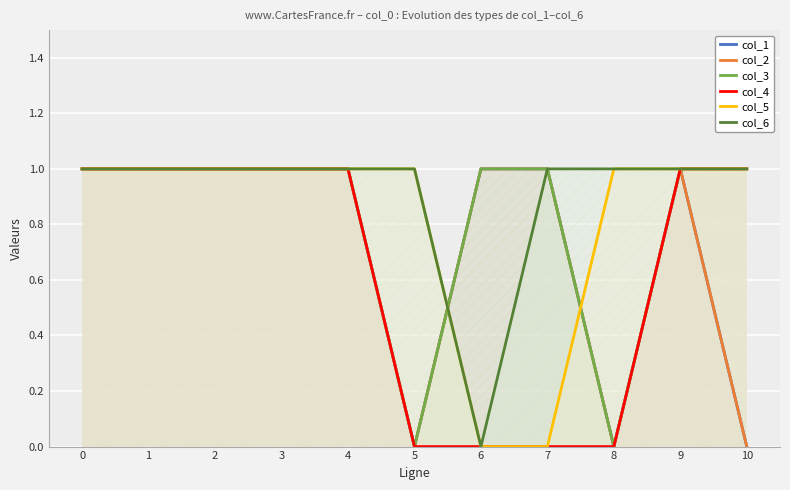

Is it true that col_2 equals 1 at 0?

False